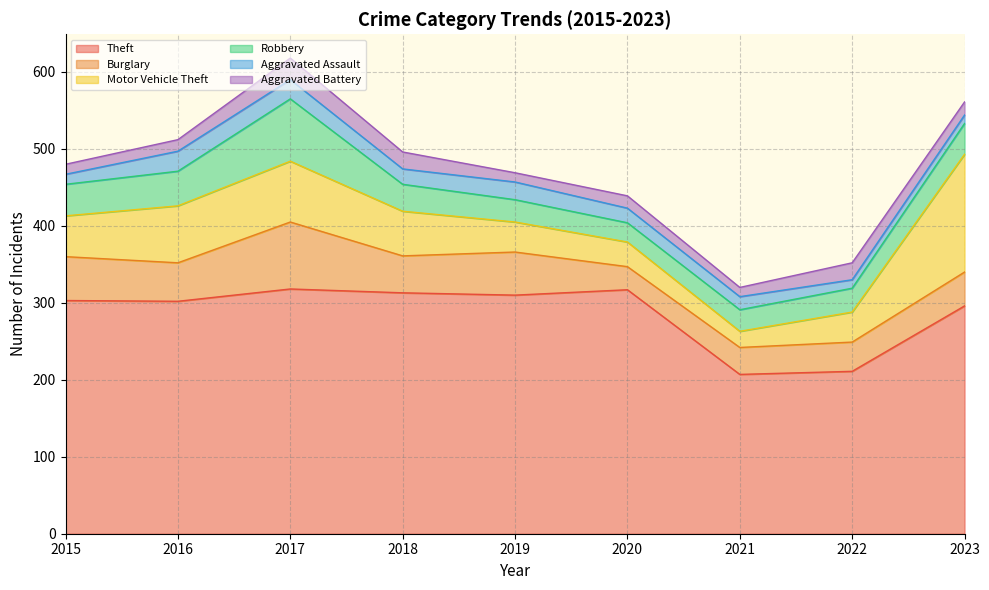

What is the value of the Aggravated Assault point at the 5th from the left?

23